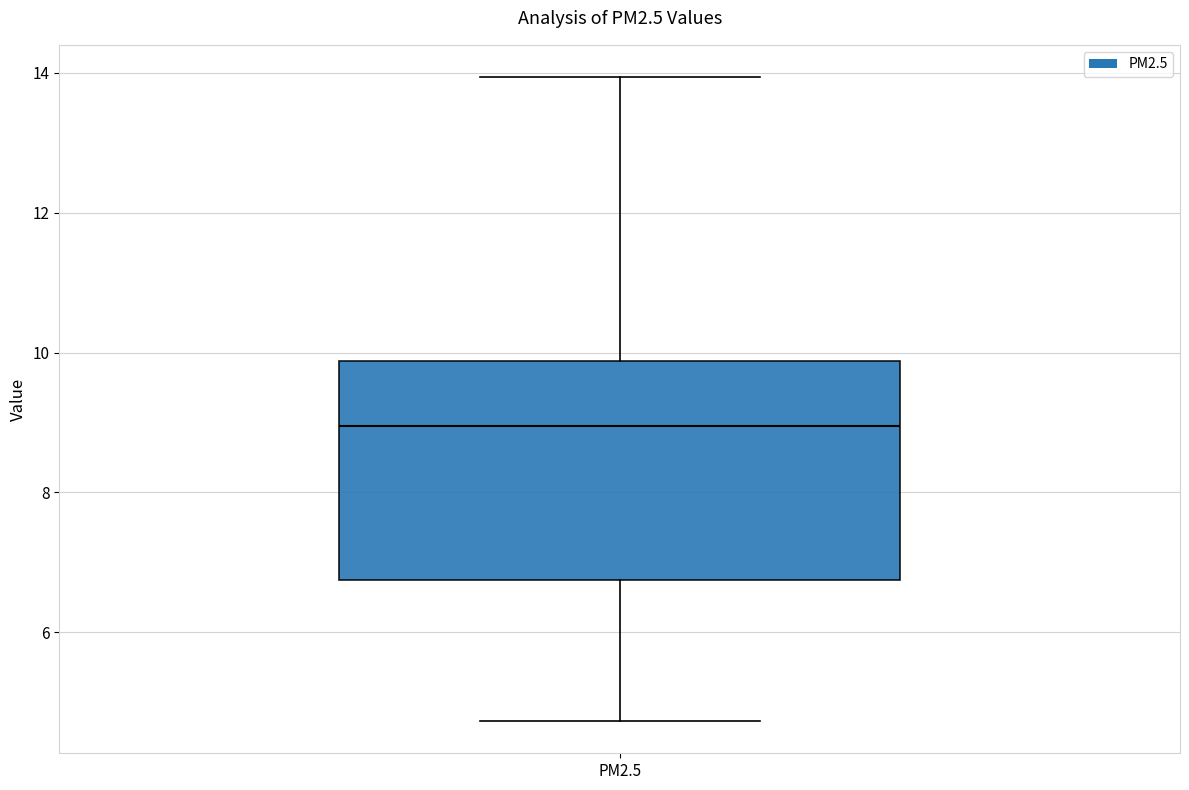

Read this box plot against the y-axis: the position of the median line, the range covered by the box, and the ends of both whiskers. The values are not printed on the chart, so give them approximately, as read against the axis.

median 9.0, box 6.8 to 9.8, whiskers 4.8 to 14.0